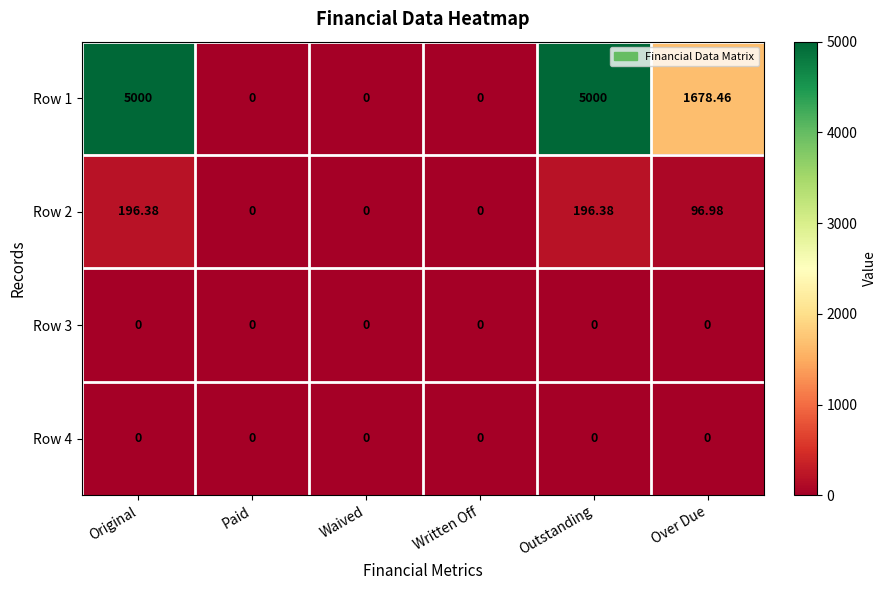

Is the value of Row 2 at Written Off greater than the value of Row 1 at Original?

No